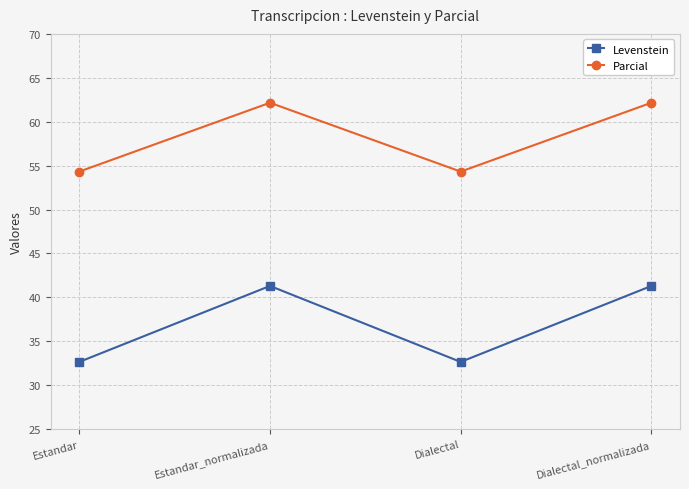

At Dialectal, list the series in order from largest to smallest.

Parcial, Levenstein